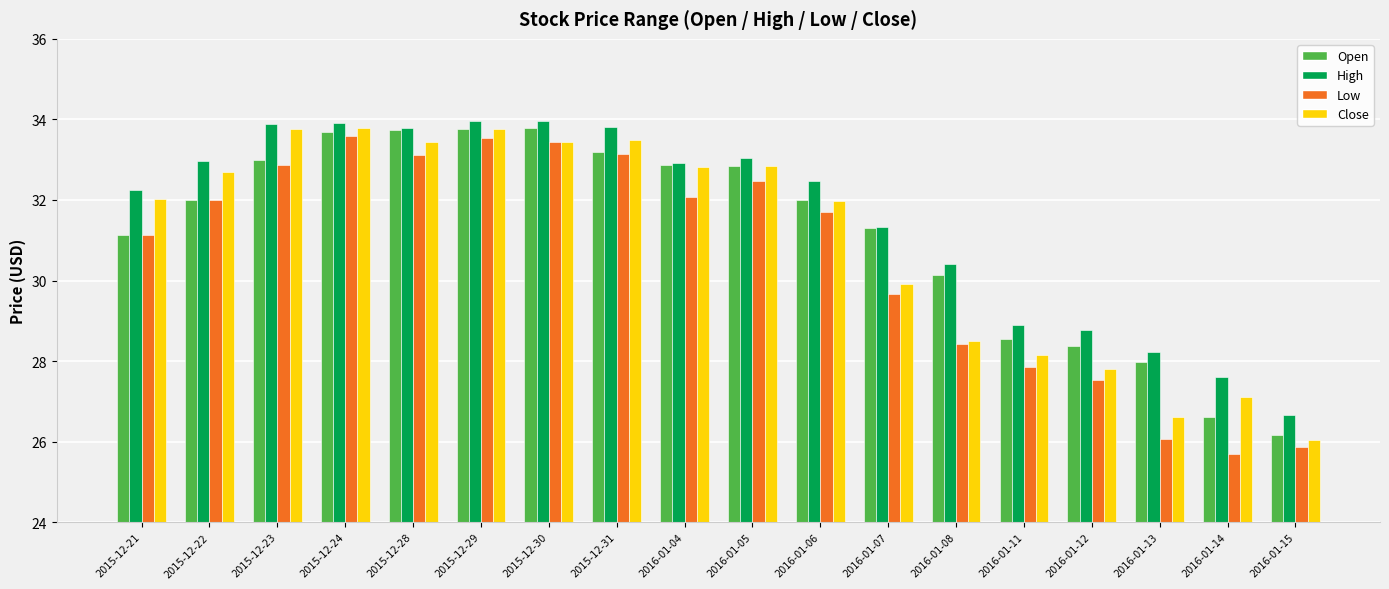

What is the smallest value displayed?

25.7